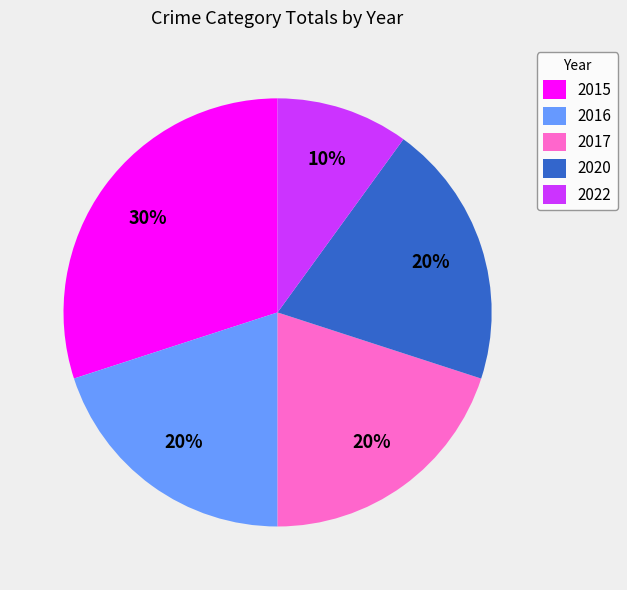

Is there any slice that represents more than half of the pie?

No